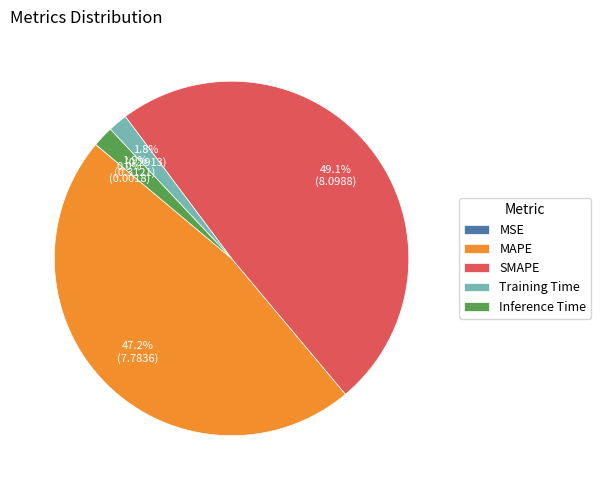

What is the ratio of the value at MAPE to the value at SMAPE?

1.0